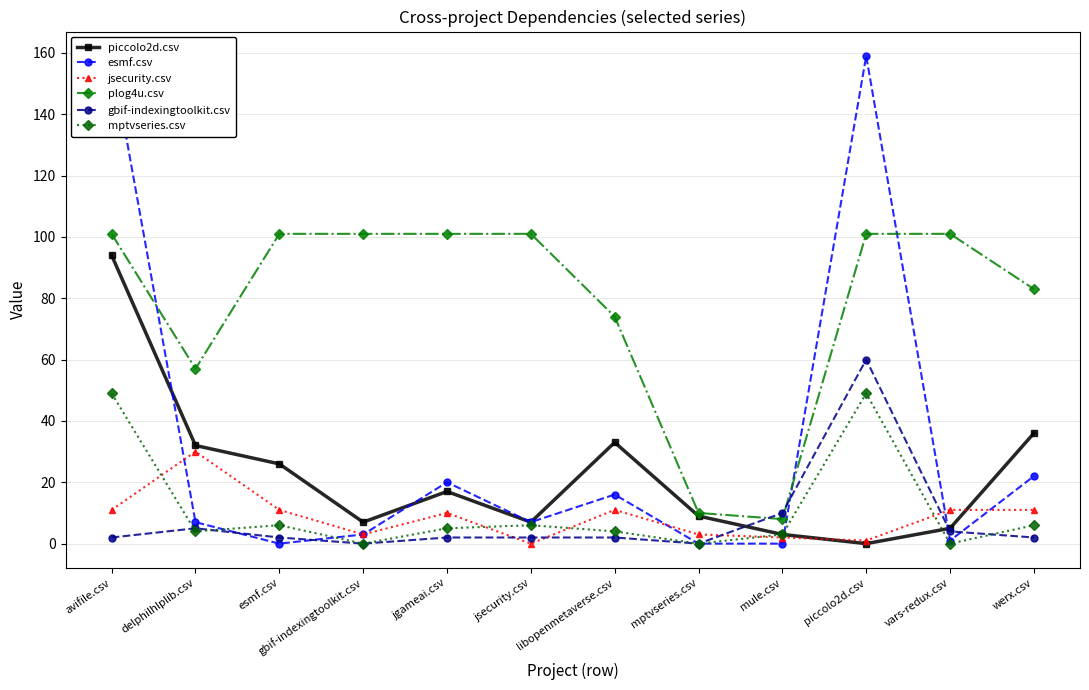

How many data points does each series have?

12